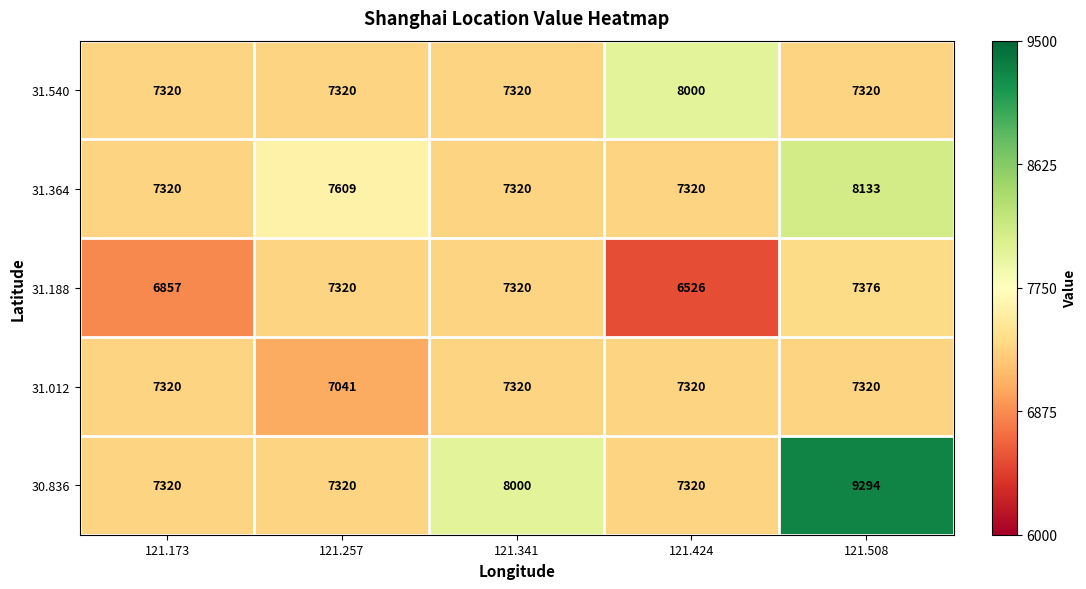

Rank the series by their maximum value, from lowest to highest.

31.012, 31.188, 31.540, 31.364, 30.836